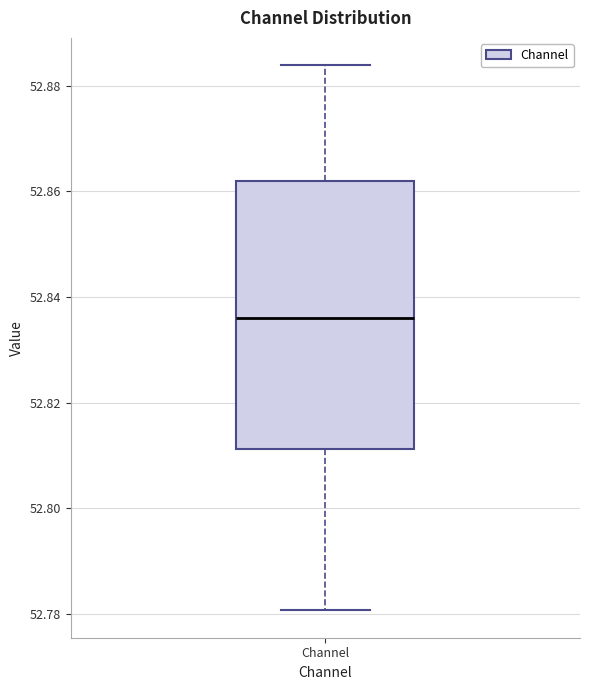

Where is the upper edge of the box for Channel on the y-axis? The values are not printed on the chart, so give them approximately, as read against the axis.

52.862